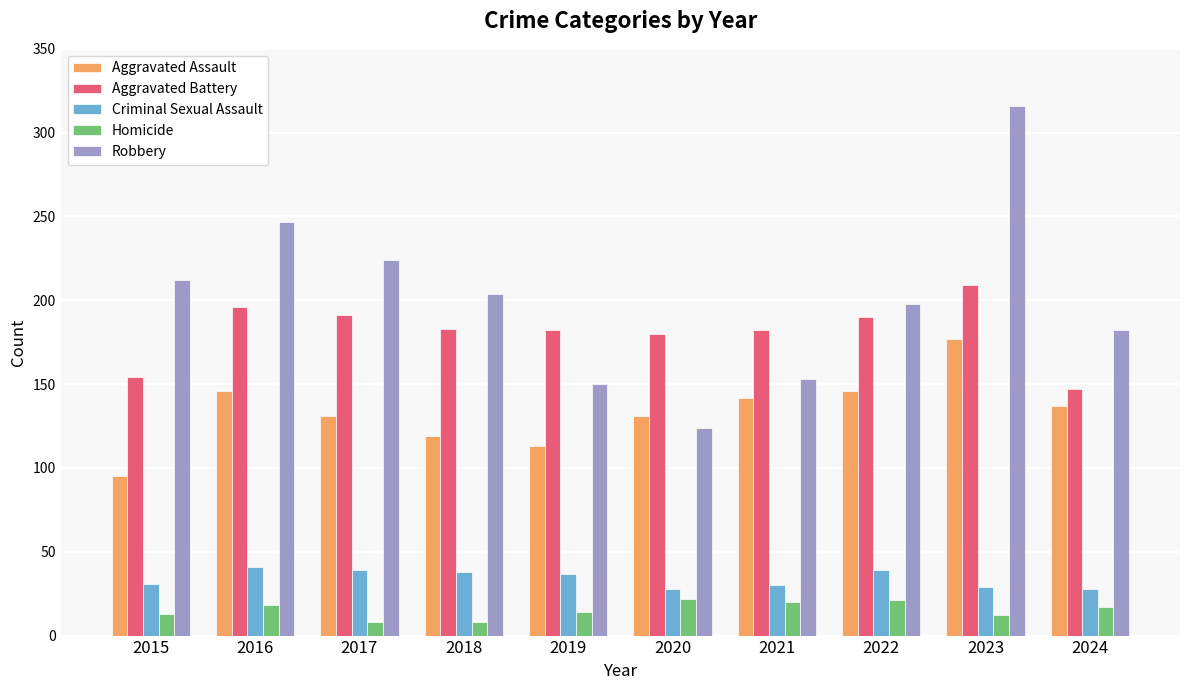

Is it true that Aggravated Assault equals 184 at 2018?

False